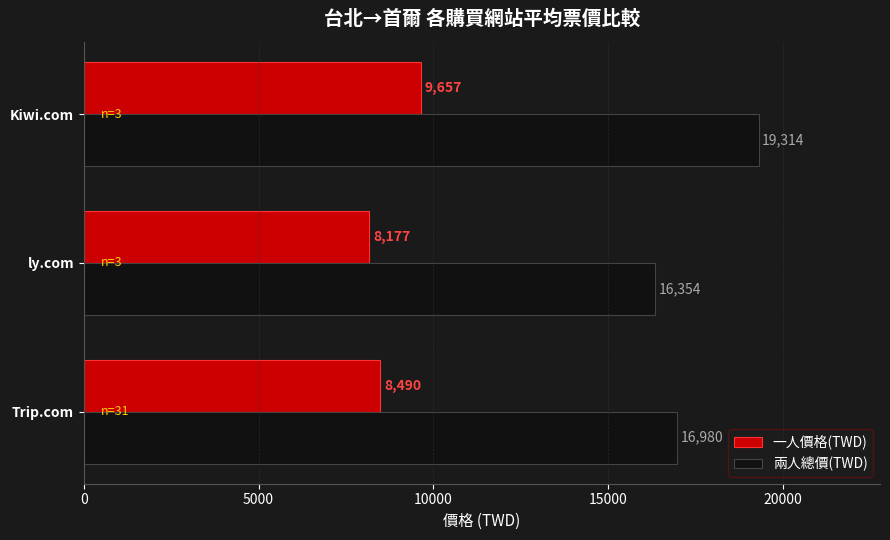

At how many categories does at least one series exceed 9148?

3